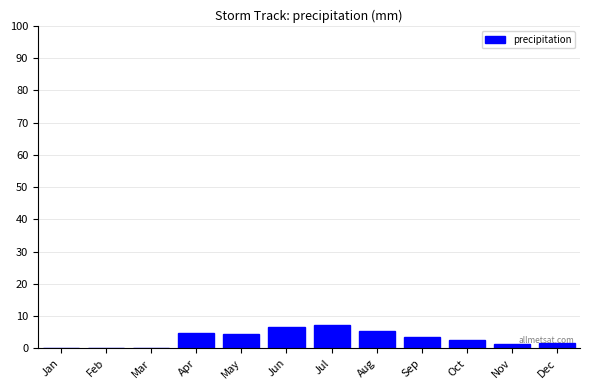

The value at Jan is 4.8. True or false?

False